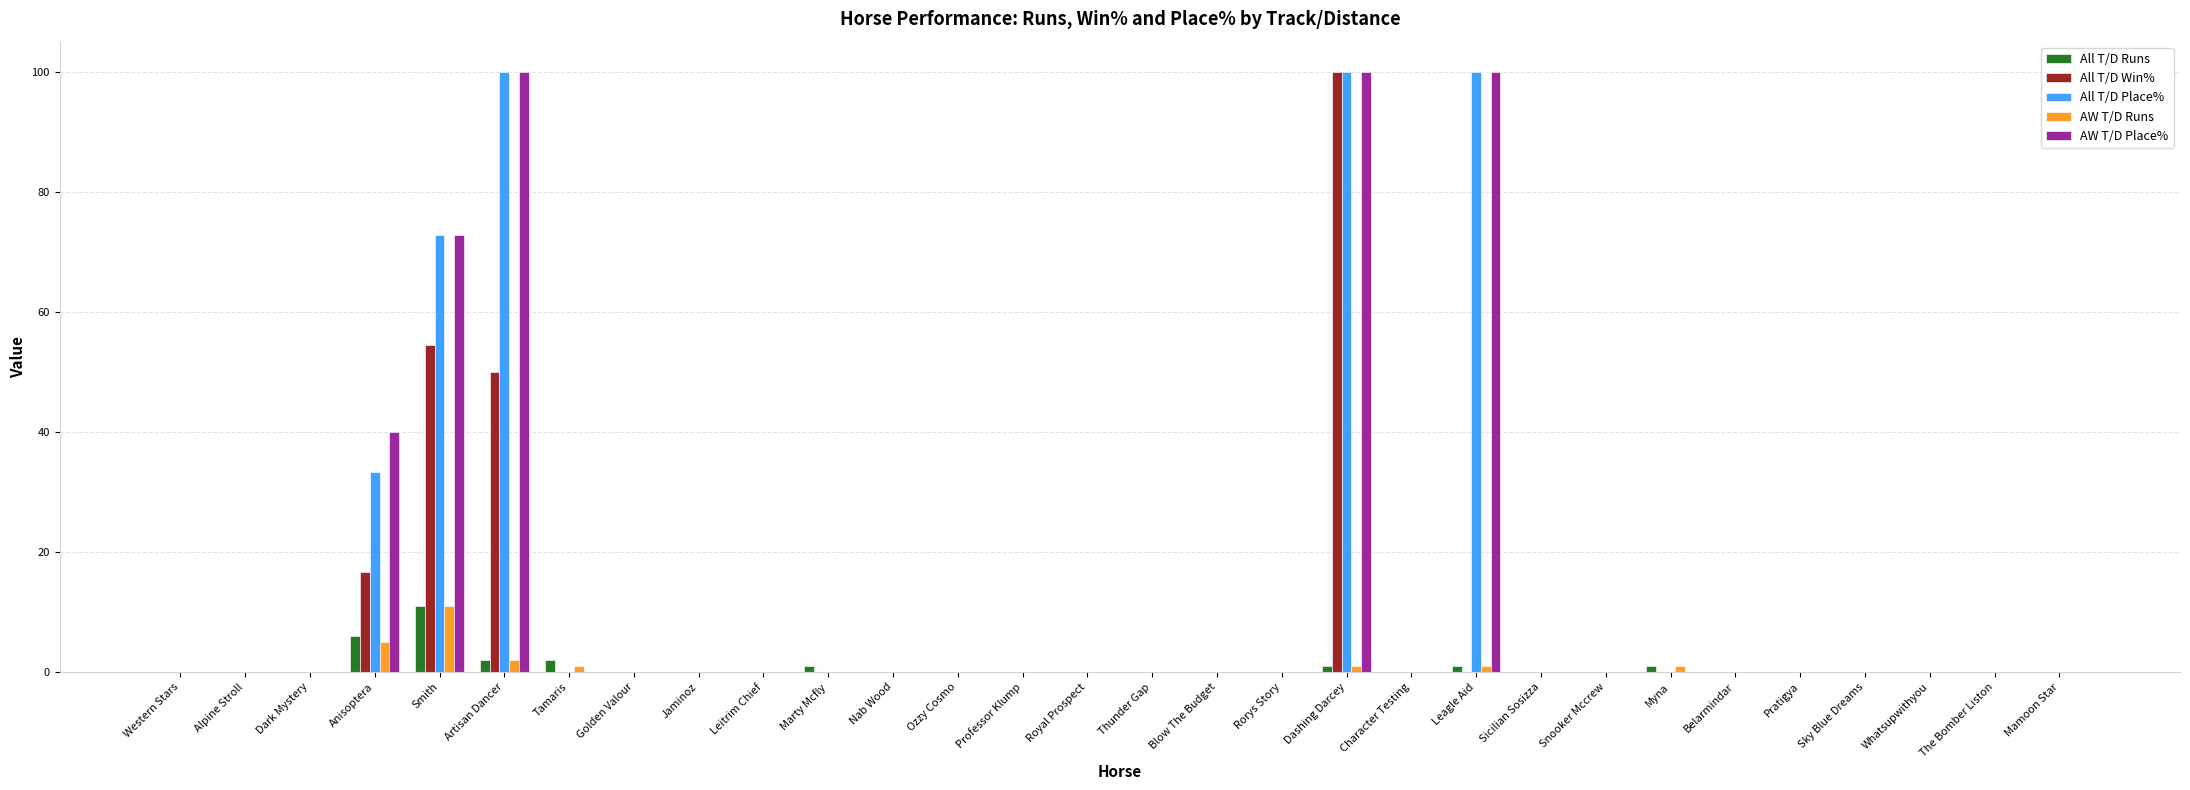

What is the greatest value displayed?

100.0